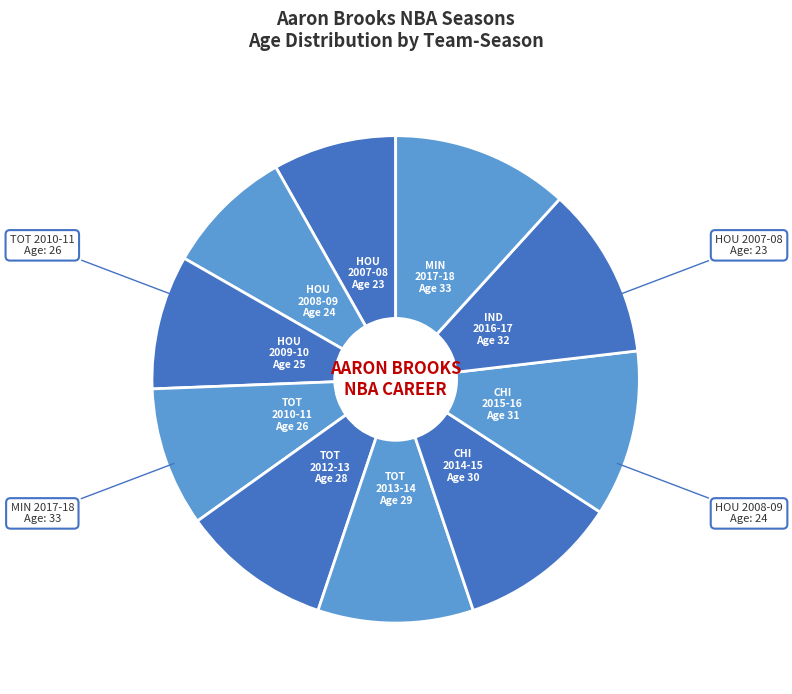

True or false: HOU 2009-10 Age 25 accounts for 9% of the total.

True